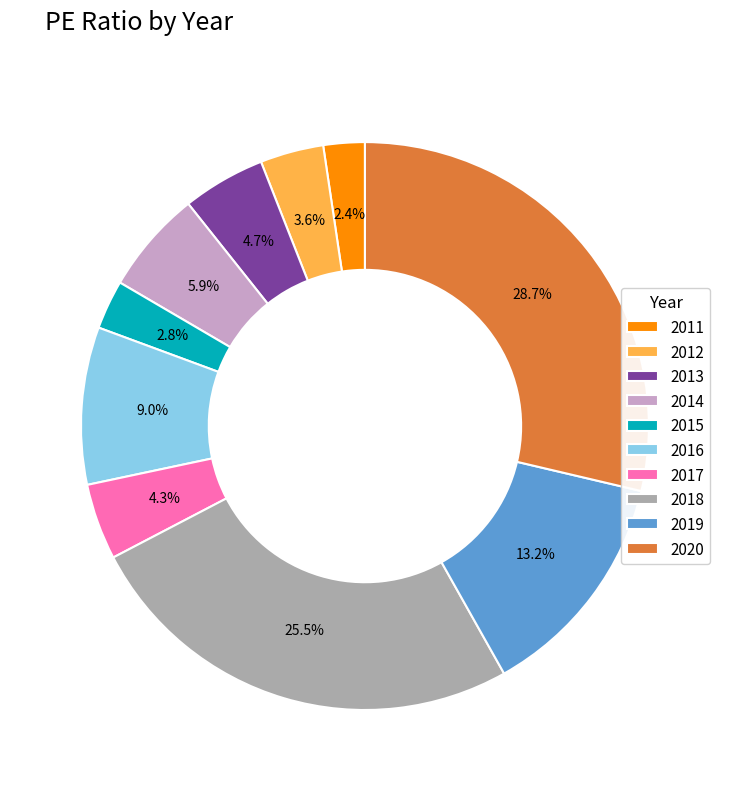

To the nearest percent, what is the difference between the 2019 and 2016 slice percentages?

4%